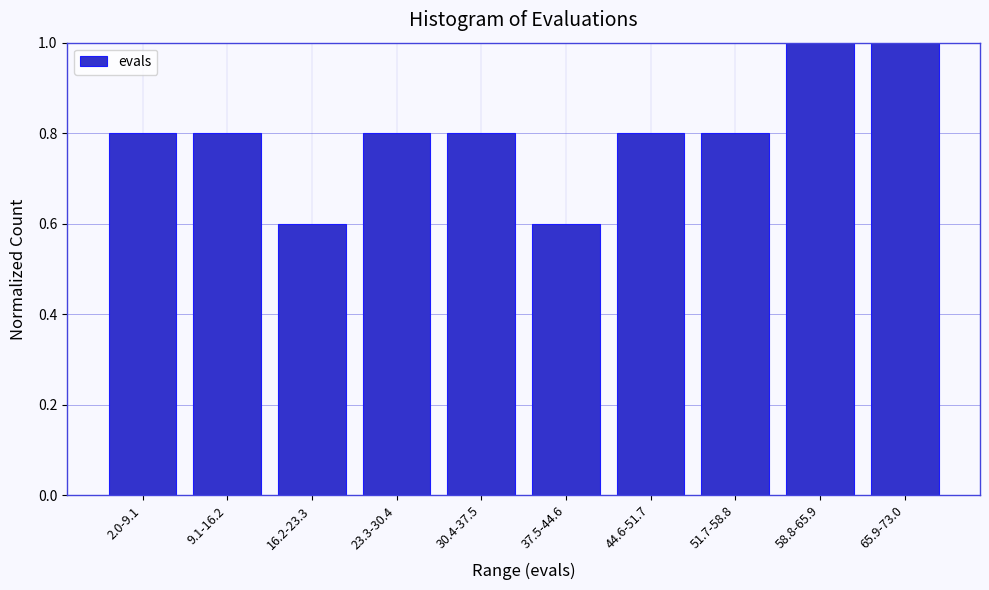

Reading left to right, what are all the values shown in this chart?

2.0-9.1=0.8	9.1-16.2=0.8	16.2-23.3=0.6	23.3-30.4=0.8	30.4-37.5=0.8	37.5-44.6=0.6	44.6-51.7=0.8	51.7-58.8=0.8	58.8-65.9=1.0	65.9-73.0=1.0